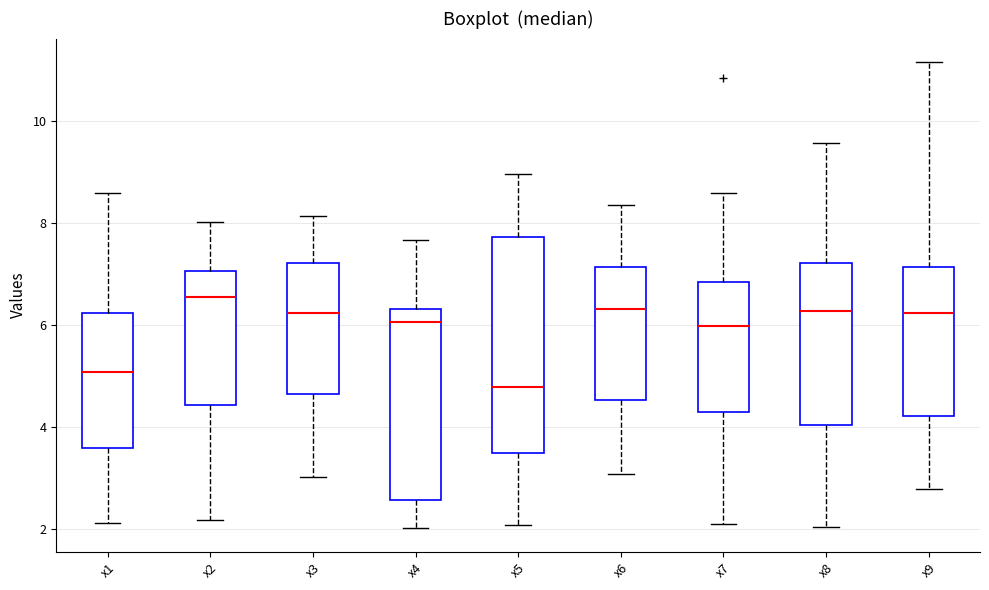

Reading left to right, transcribe this box plot: for each box, give where its median line is, the range the box spans, and where its two whiskers end, as read against the y-axis. The values are not printed on the chart, so give them approximately, as read against the axis.

x1: median 5.0, box 3.6 to 6.2, whiskers 2.2 to 8.6
x2: median 6.6, box 4.4 to 7.0, whiskers 2.2 to 8.0
x3: median 6.2, box 4.6 to 7.2, whiskers 3.0 to 8.2
x4: median 6.0, box 2.6 to 6.4, whiskers 2.0 to 7.6
x5: median 4.8, box 3.4 to 7.8, whiskers 2.0 to 9.0
x6: median 6.4, box 4.6 to 7.2, whiskers 3.0 to 8.4
x7: median 6.0, box 4.4 to 6.8, whiskers 2.2 to 8.6
x8: median 6.2, box 4.0 to 7.2, whiskers 2.0 to 9.6
x9: median 6.2, box 4.2 to 7.2, whiskers 2.8 to 11.2